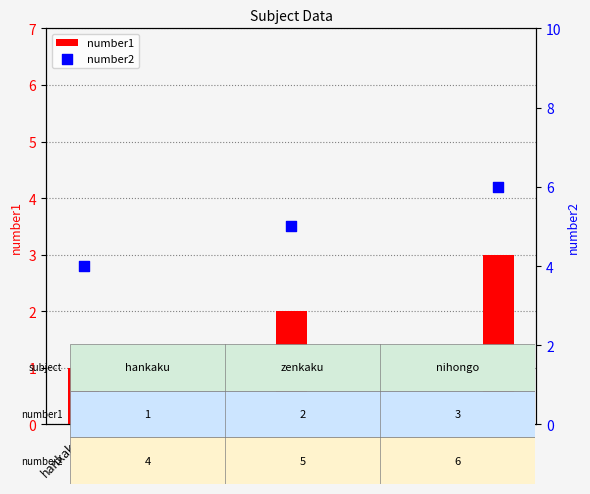

Which series has the largest total across all categories?

number2